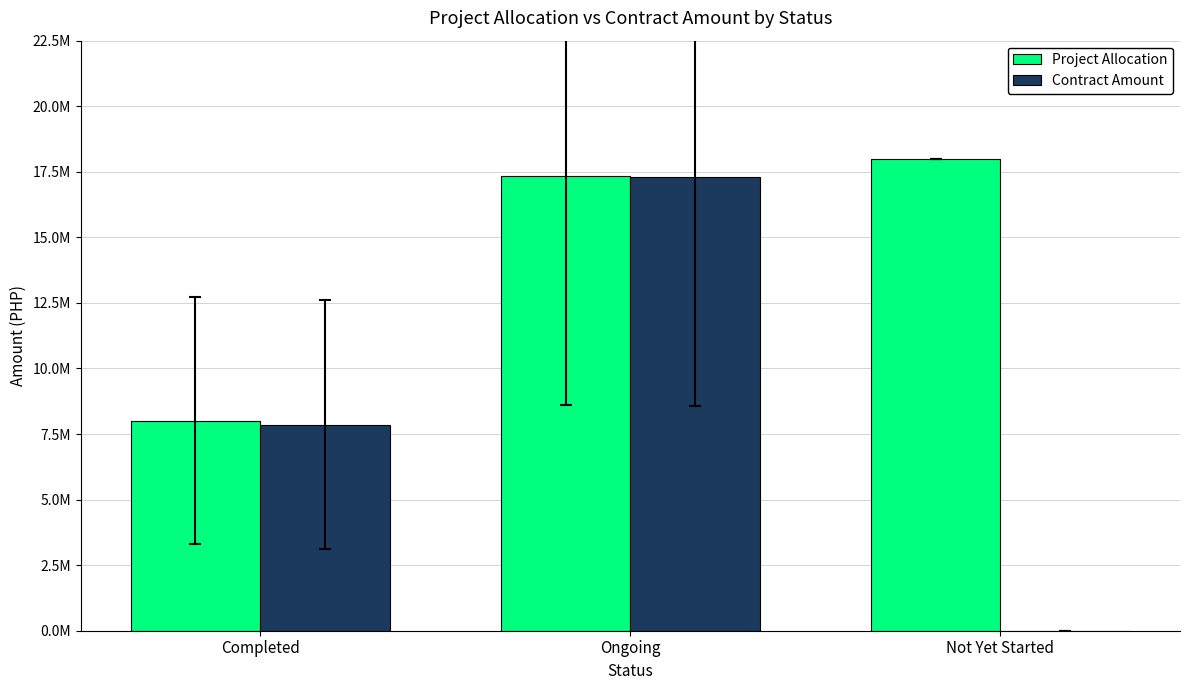

What is the sum of all Contract Amount values?

25180457.6